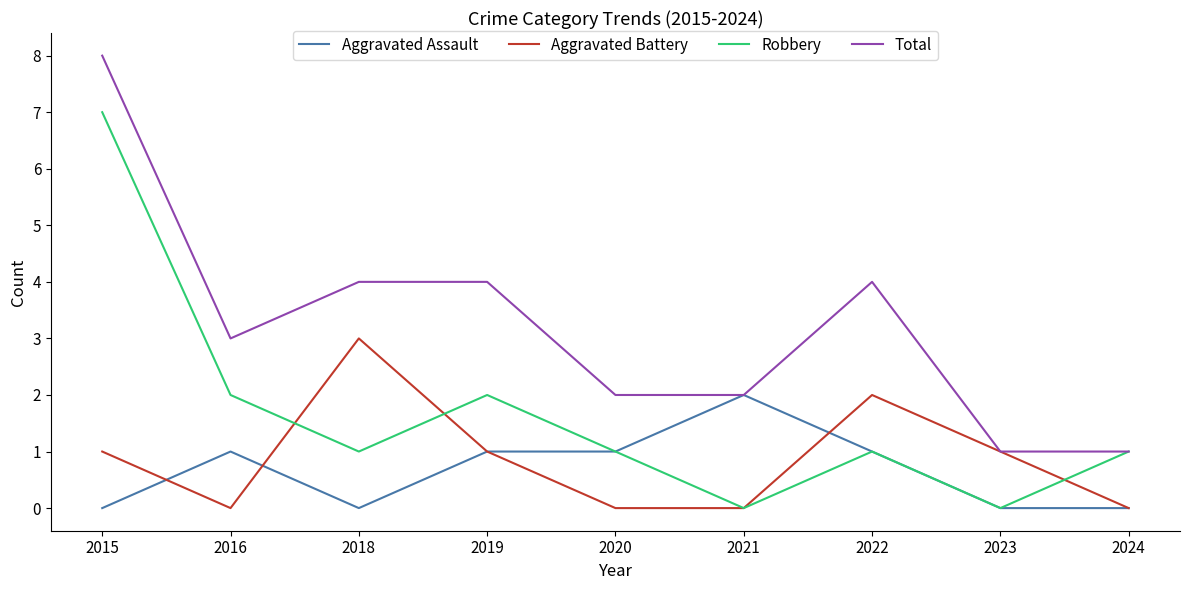

What is the sum of all Aggravated Assault values?

6